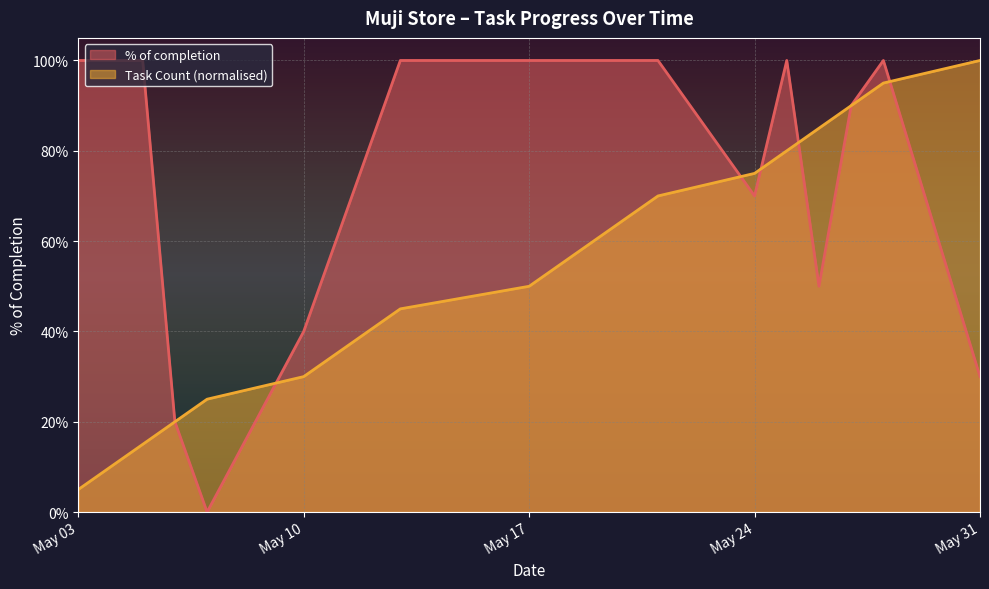

Where is Task Count nearest to the value 0?

May 03